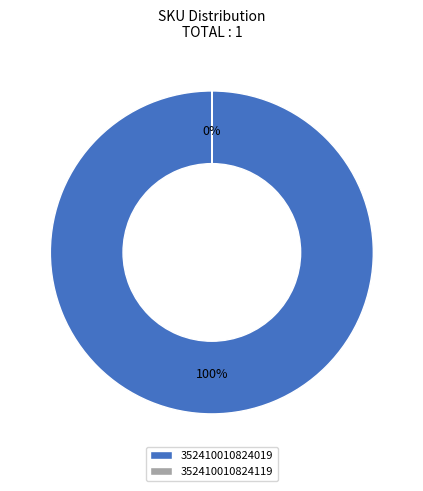

Which slice is the largest?

352410010824019